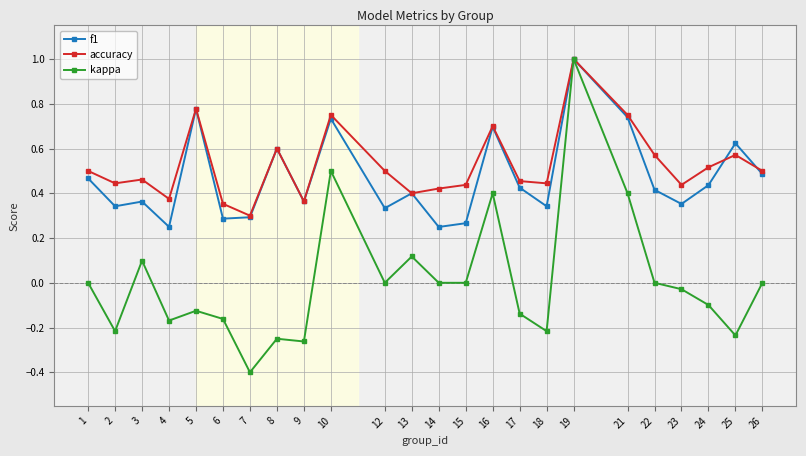

How many lines are shown in the chart?

3